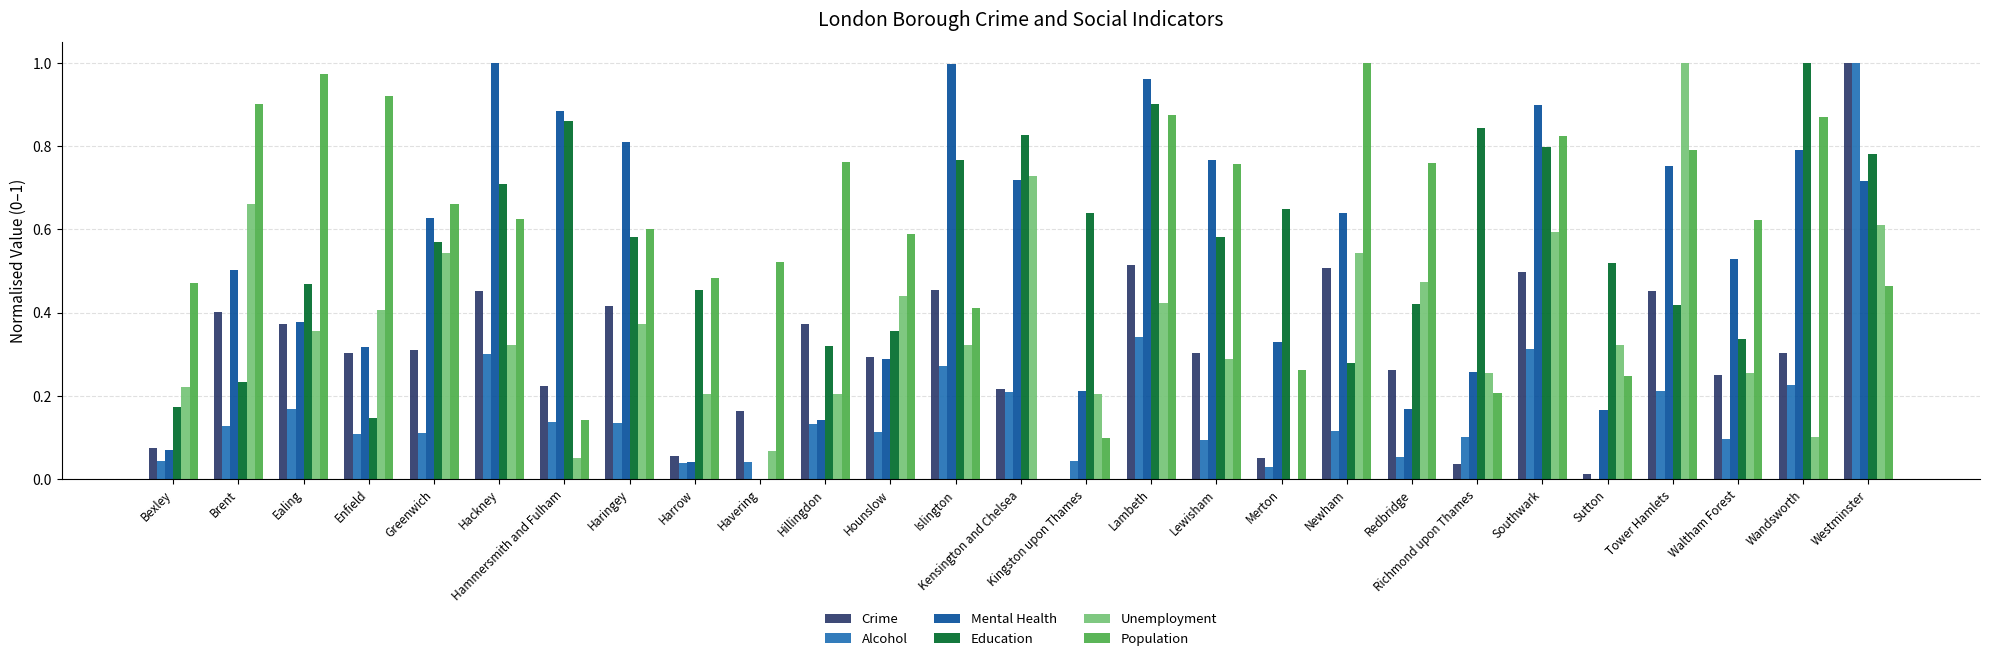

The Education series shows 0.8 at Westminster. True or false?

True